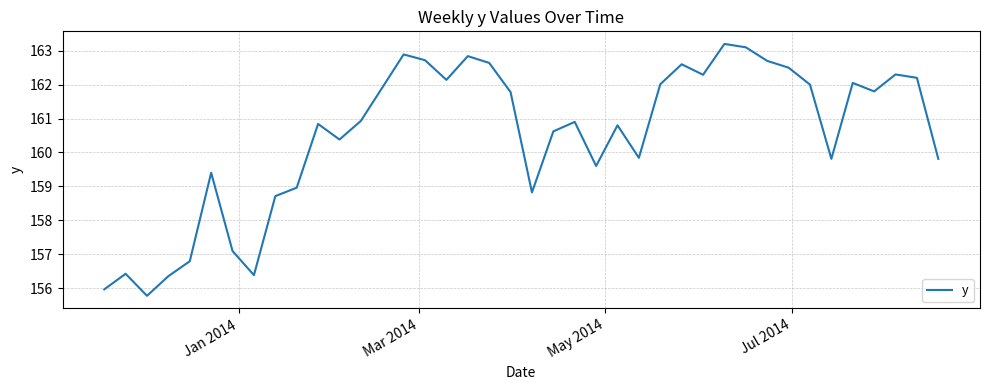

What is the difference between the maximum and minimum values?

7.4